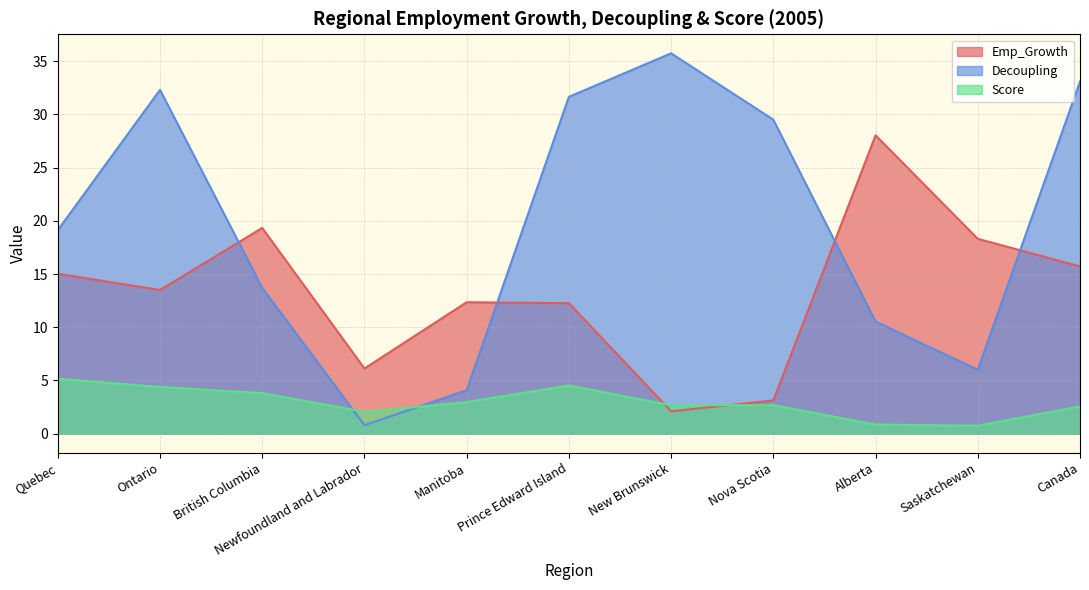

Between which two adjacent categories do Decoupling and Emp_Growth first intersect?

Ontario and British Columbia